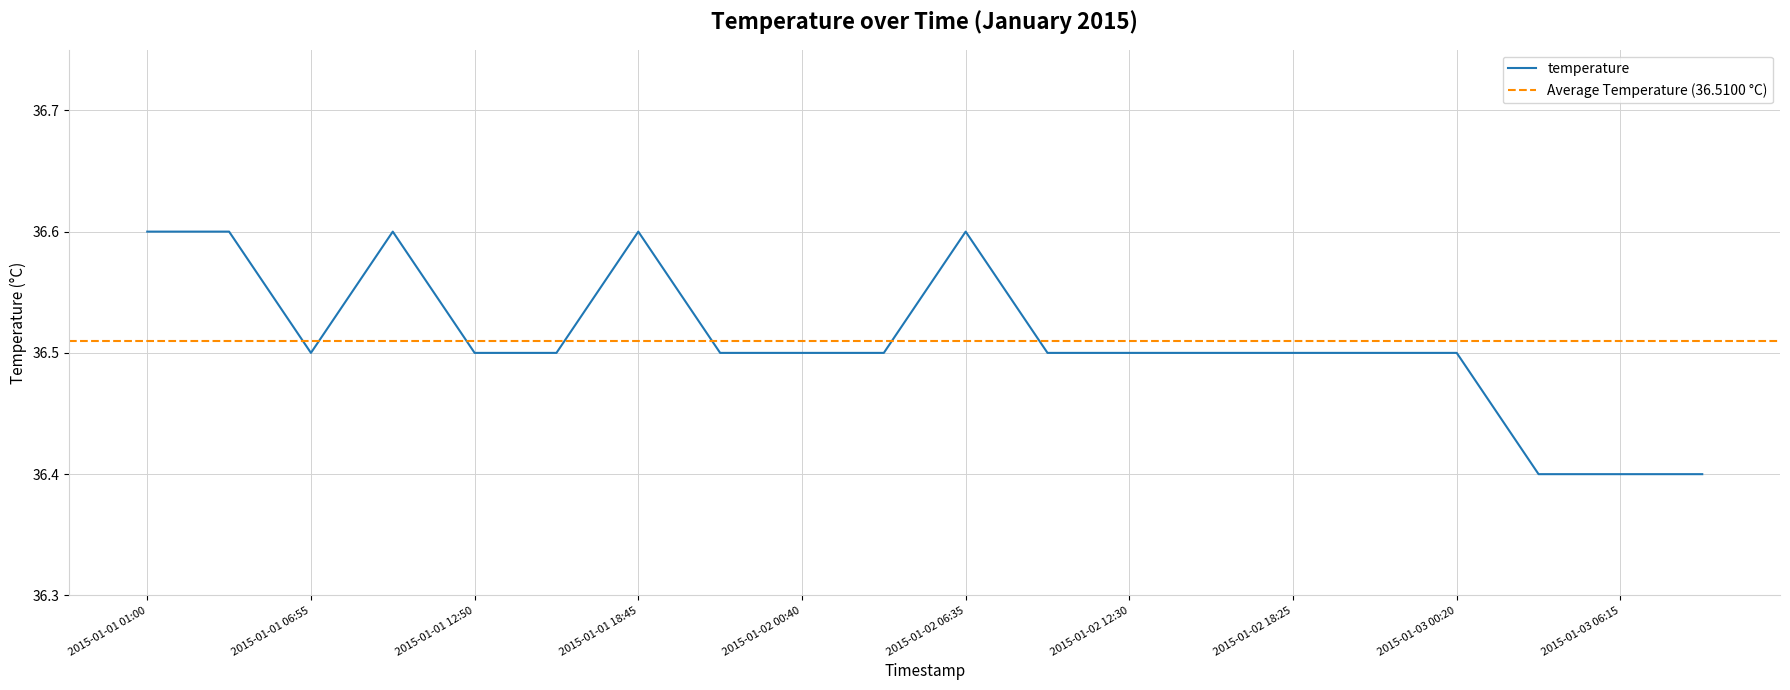

What is the change in value from 2015-01-01 01:00 to 2015-01-02 03:37?

-0.1